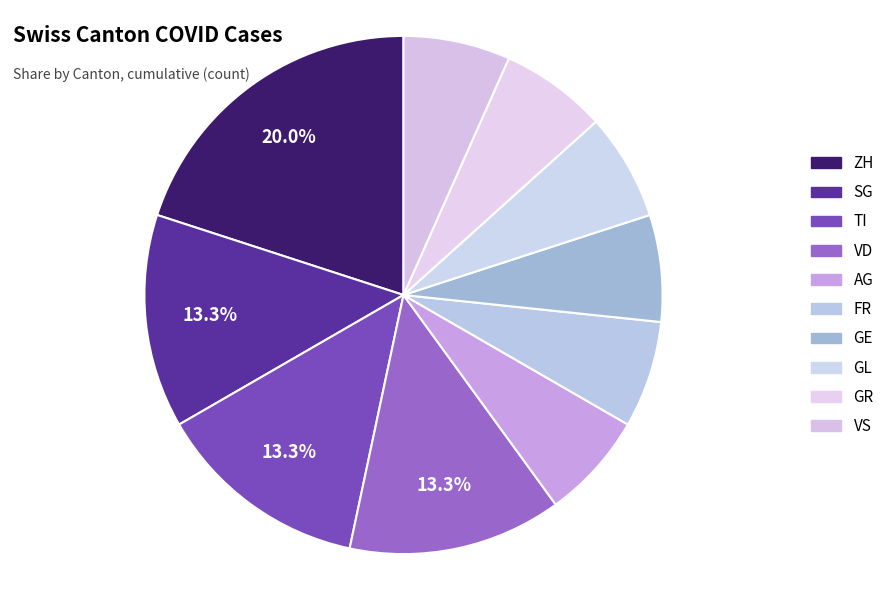

Count the number of slices in the pie.

10